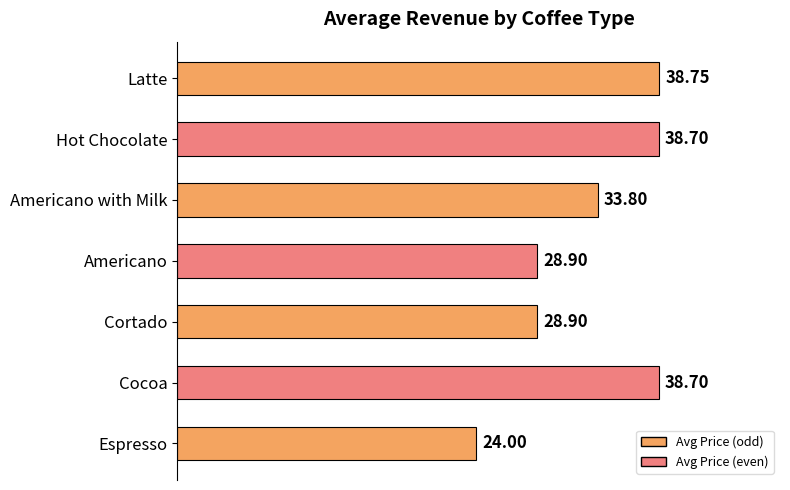

What is the label of the 5th bar from the bottom?

Americano with Milk